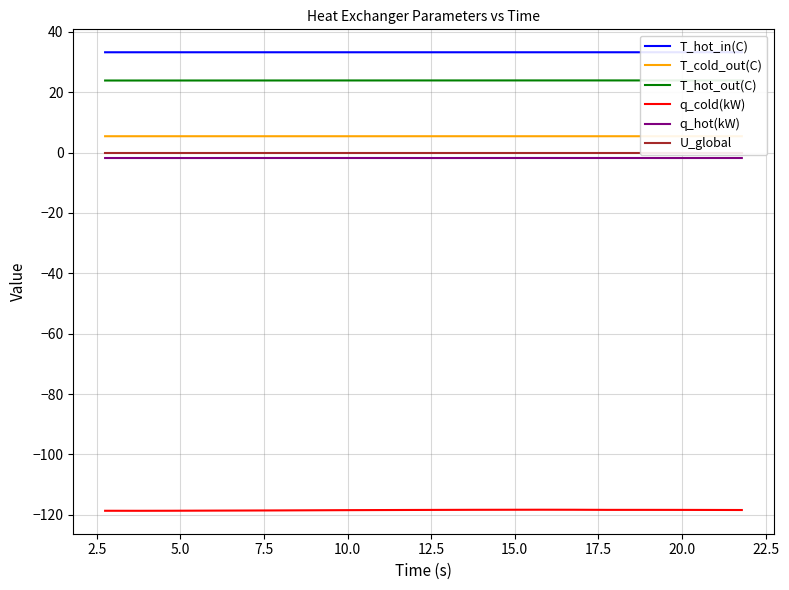

What is the smallest value displayed?

-118.7